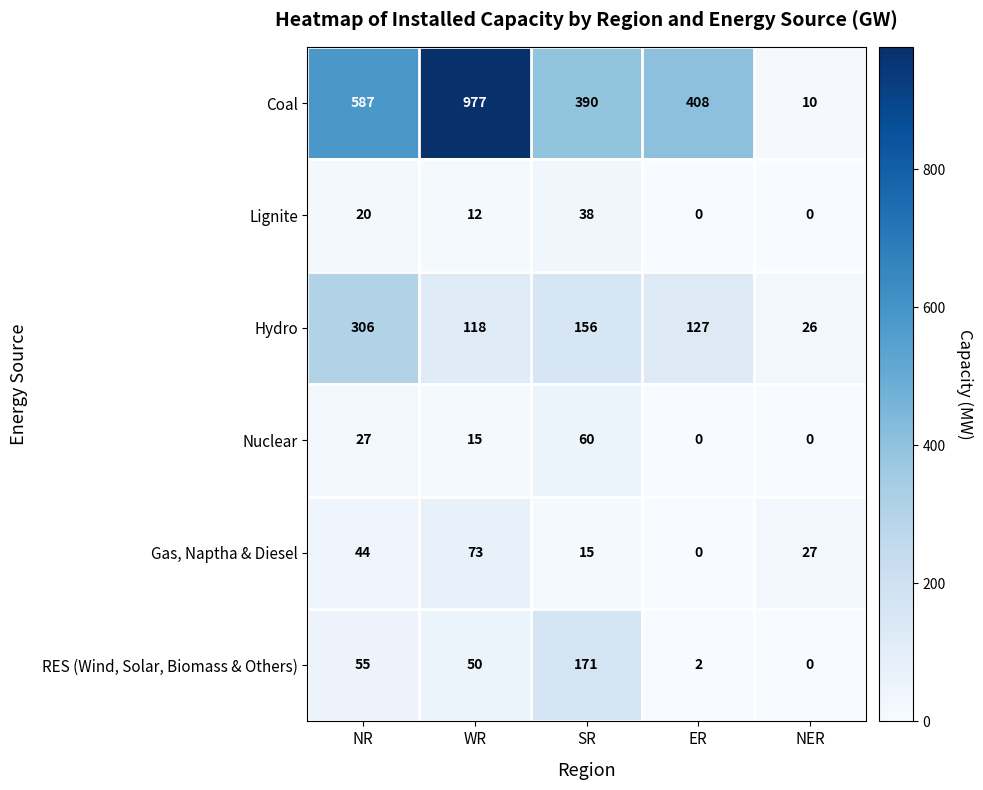

Which category has the lowest value in the Coal series?

NER